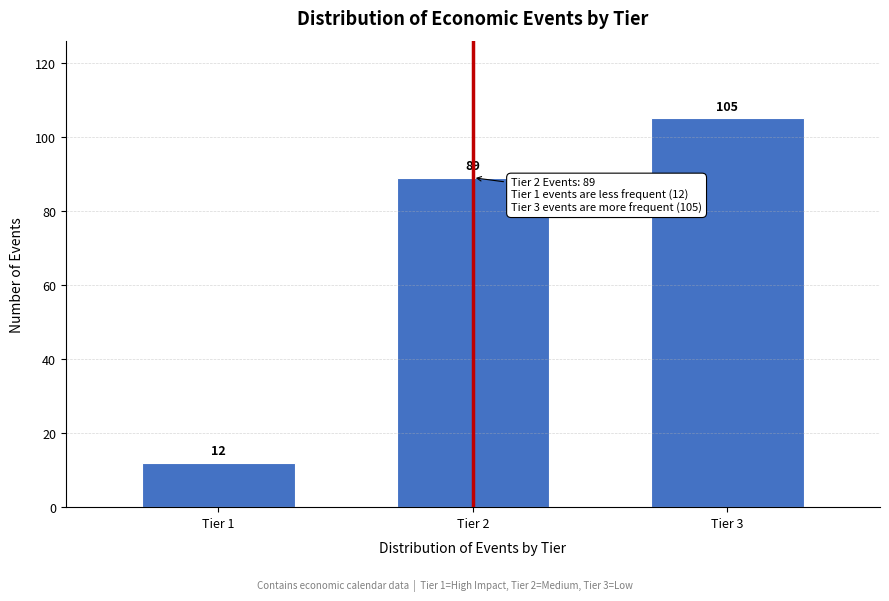

Reading right to left, list all the values displayed in this chart.

Tier 3=105	Tier 2=89	Tier 1=12